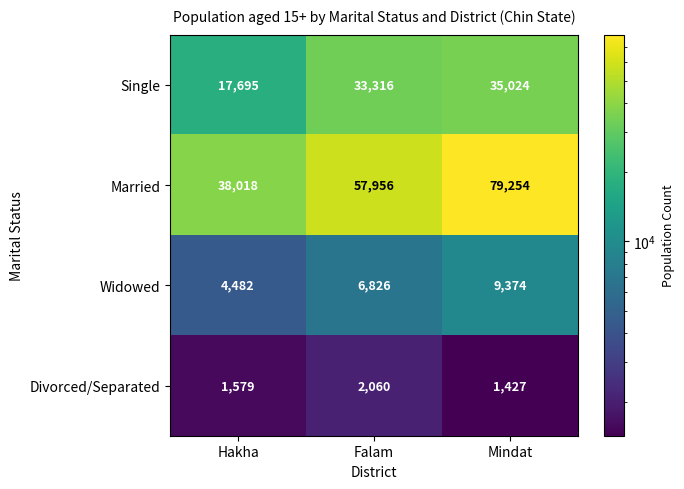

Where is Divorced/Separated nearest to the value 1743?

Hakha